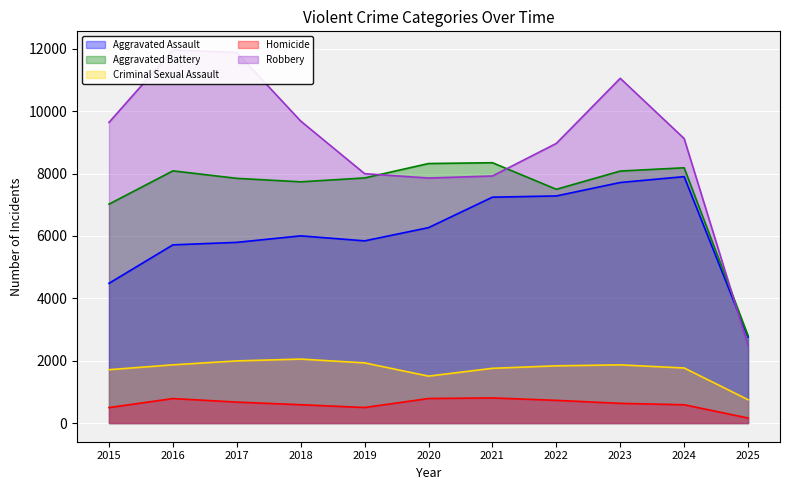

Reading right to left, what are all the values shown in this chart?

Aggravated Assault: 2759	7900	7712	7281	7242	6265	5841	6002	5793	5713	4480
Aggravated Battery: 2802	8184	8079	7494	8346	8320	7858	7734	7845	8085	7018
Criminal Sexual Assault: 749	1766	1866	1835	1755	1505	1929	2051	1993	1867	1711
Homicide: 161	587	632	728	806	787	499	588	672	786	496
Robbery: 2494	9121	11052	8965	7920	7855	7995	9681	11881	11960	9638